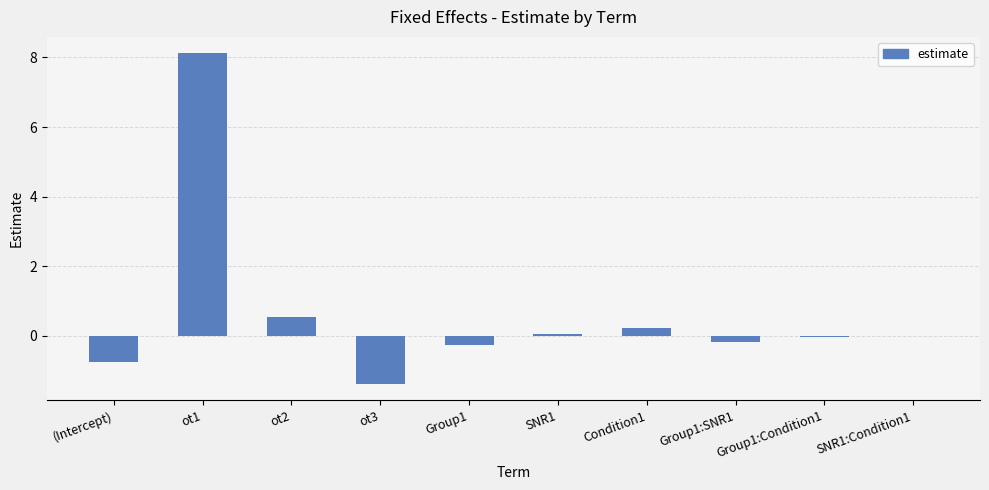

What is the change in value from ot1 to Group1?

-8.4